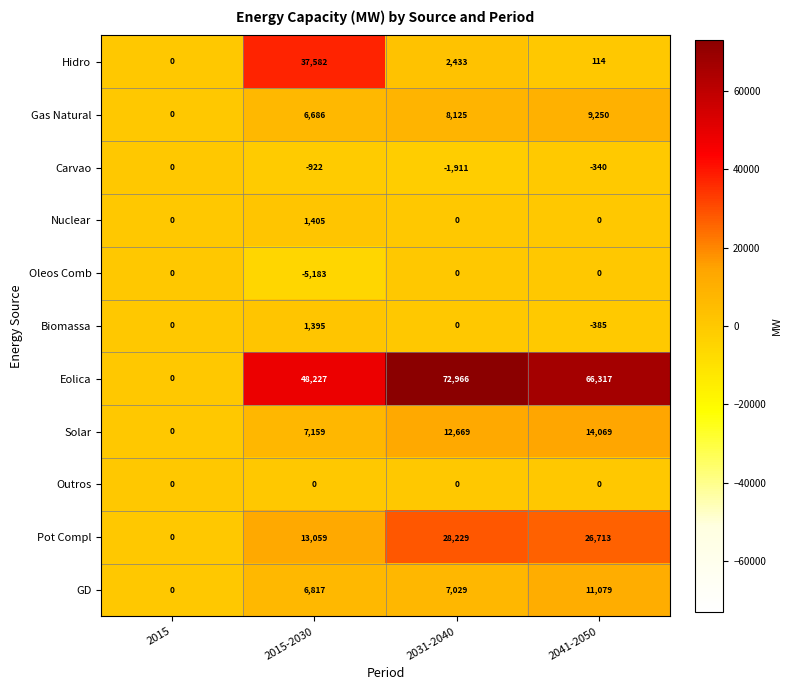

What is the highest value of the Hidro series?

37582